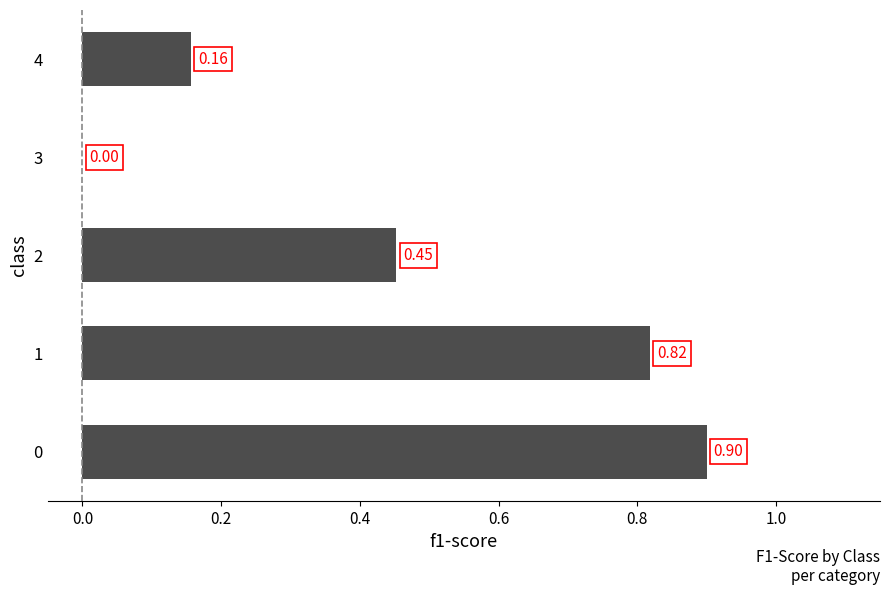

What is the sum of the values at 0 and 4?

1.1